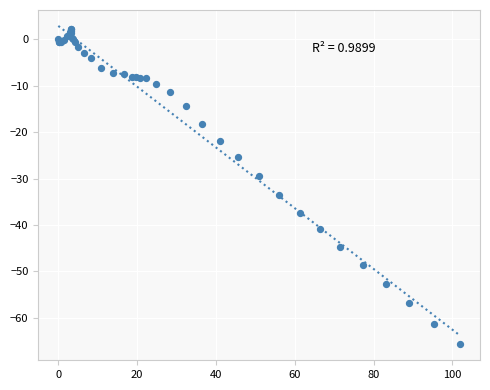

What Y value in the scatter plot is closest to -31?

-29.5